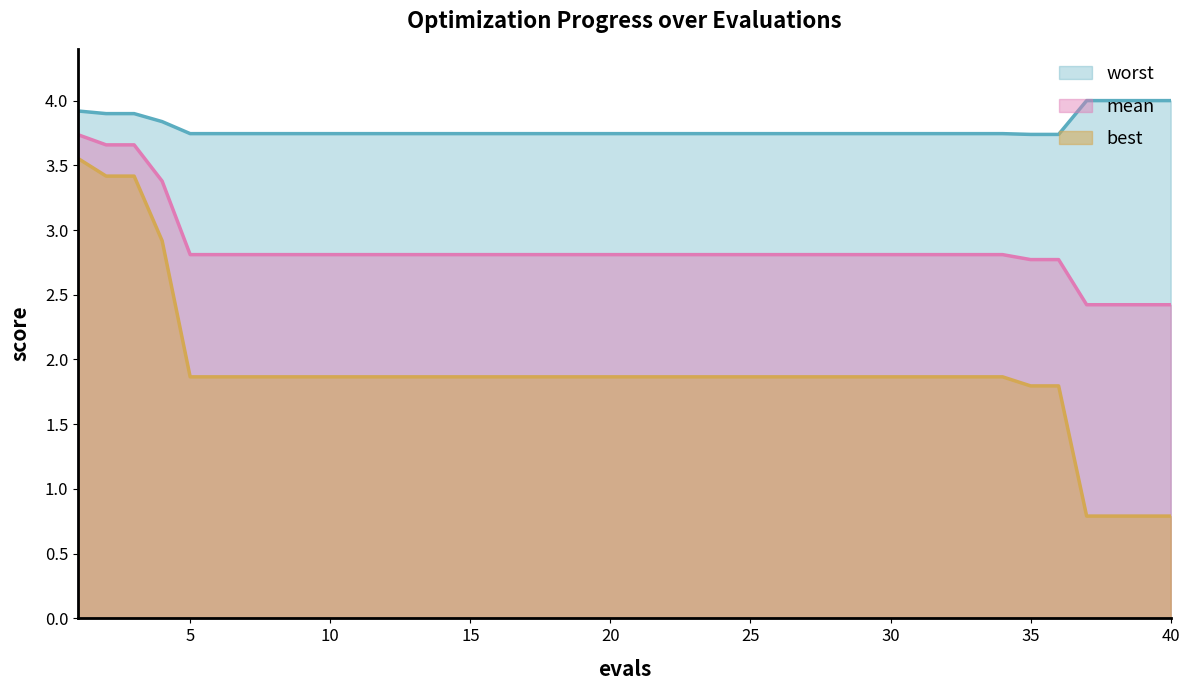

True or false: worst and mean intersect in this chart.

False